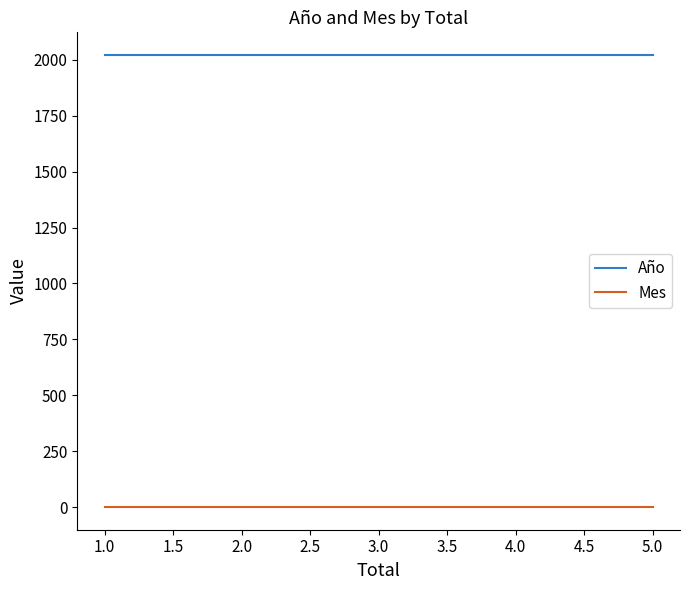

At how many categories does at least one series exceed 783?

3